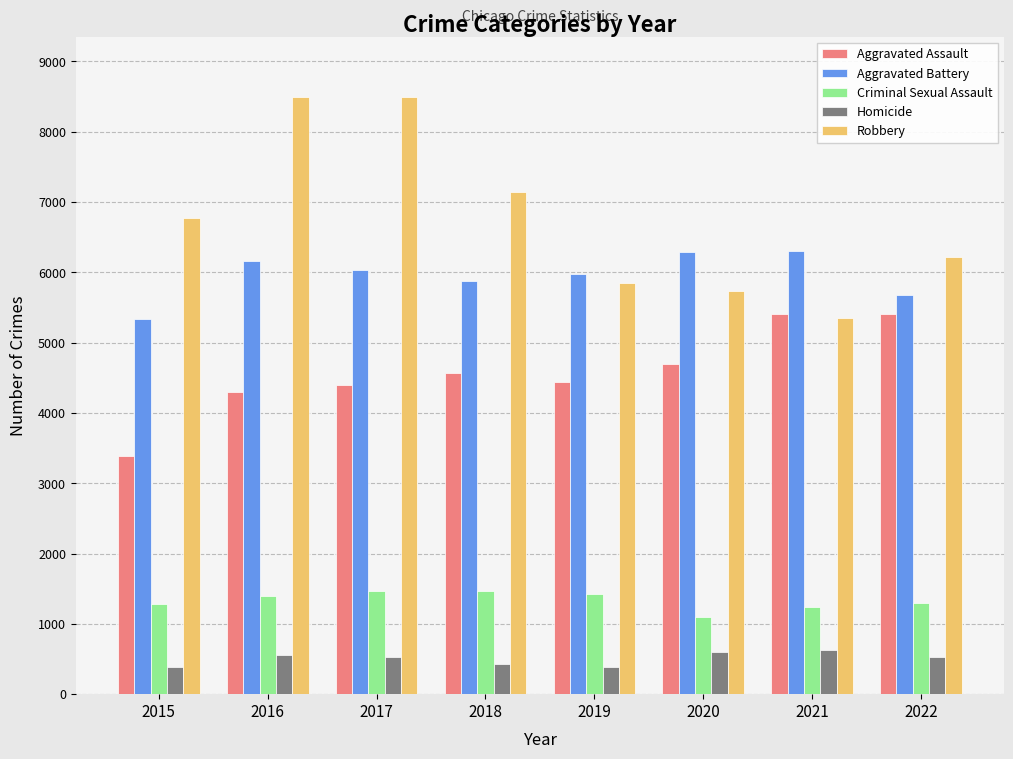

The value of Aggravated Battery at 2020 is 6287. True or false?

True